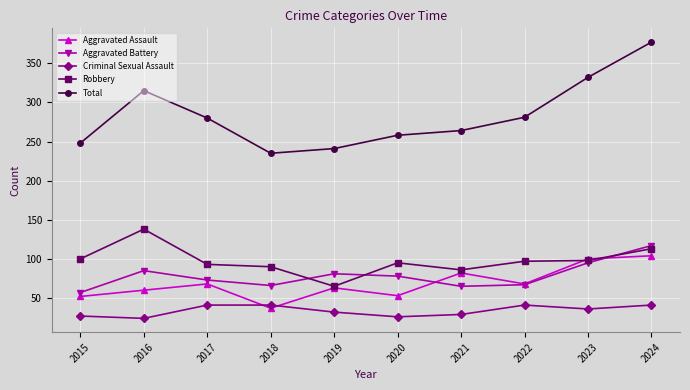

Which category has the highest value across all series?

2024